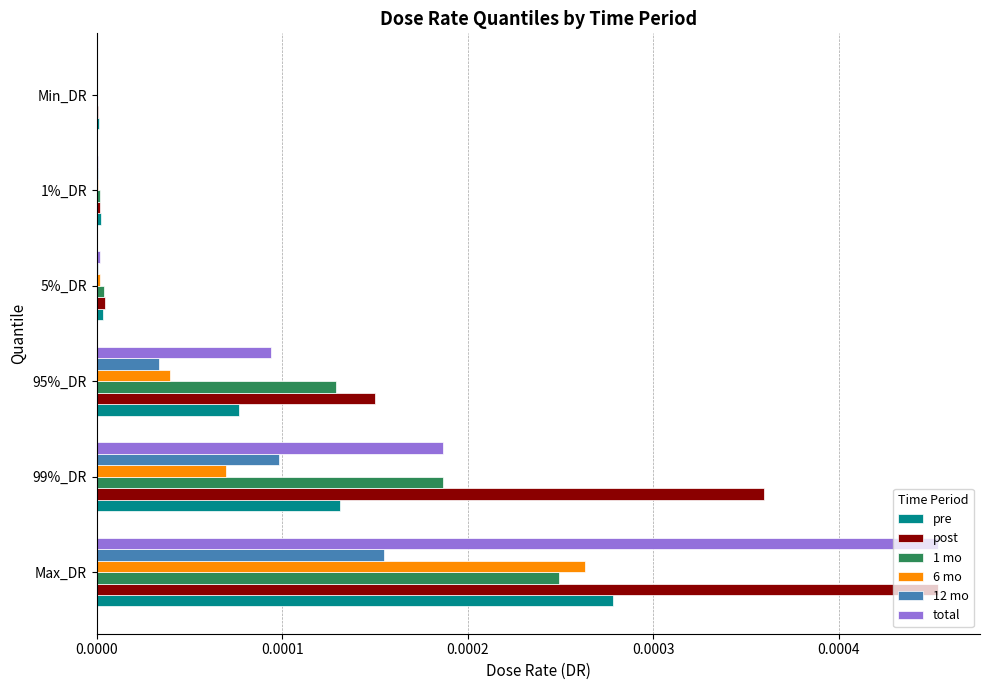

Which series changed the most between Max_DR and 5%_DR?

total